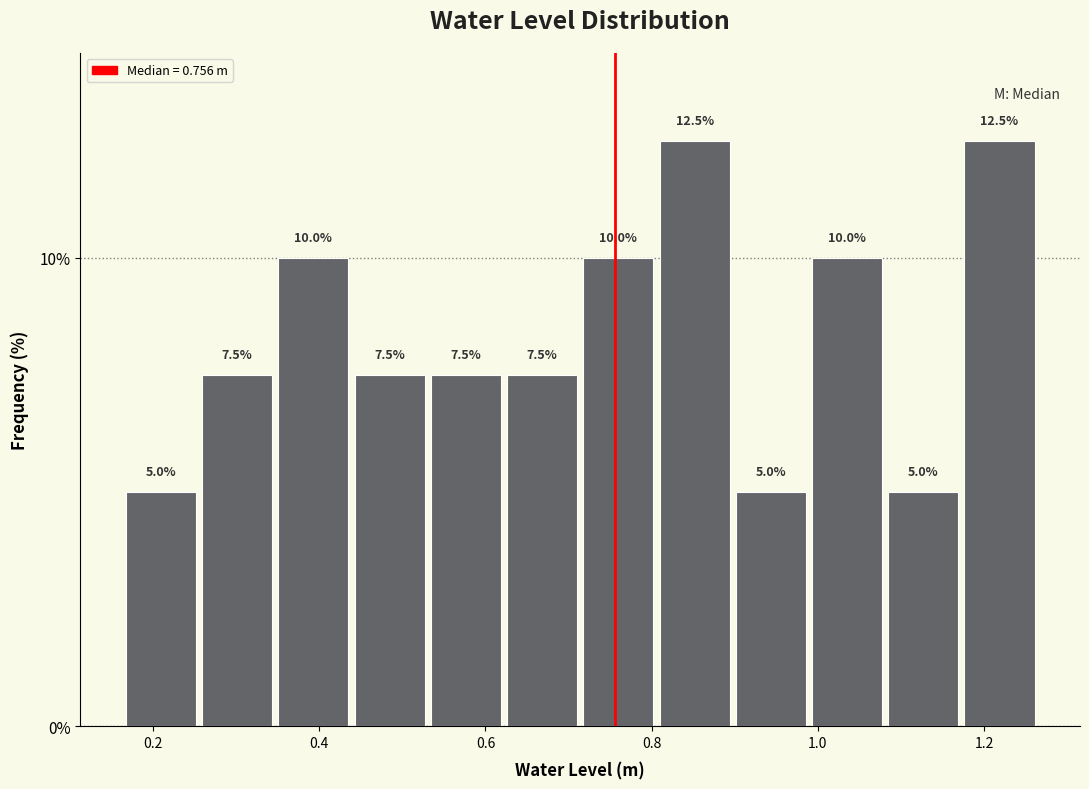

Reading left to right, transcribe this chart: for each bar, give the range it covers on the x-axis and its height. The bar edges are not printed on the chart, so give them approximately, as read against the axis.

0.16 to 0.26: 5.0
0.26 to 0.34: 7.5
0.34 to 0.44: 10.0
0.44 to 0.54: 7.5
0.54 to 0.62: 7.5
0.62 to 0.72: 7.5
0.72 to 0.80: 10.0
0.80 to 0.90: 12.5
0.90 to 0.98: 5.0
0.98 to 1.08: 10.0
1.08 to 1.18: 5.0
1.18 to 1.26: 12.5